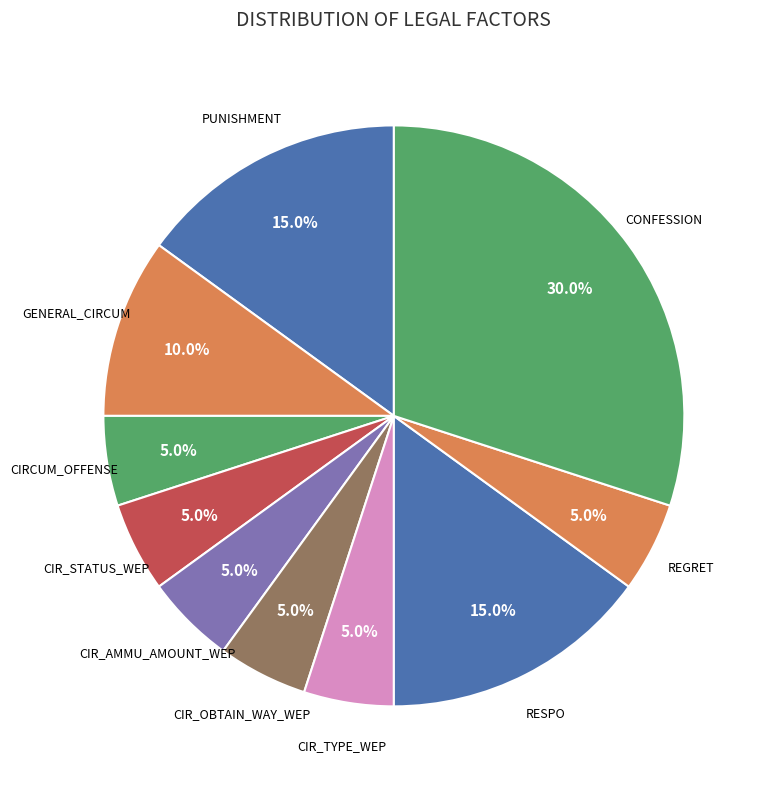

Is there a majority slice in this chart?

No